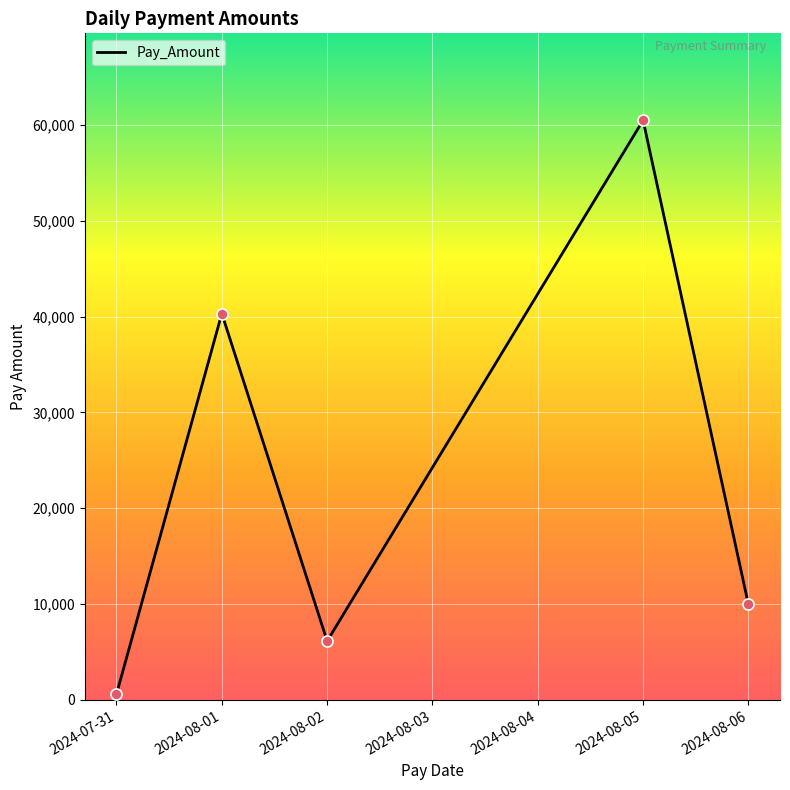

What is the ratio of the value at 2024-08-02 to the value at 2024-08-06?

0.6